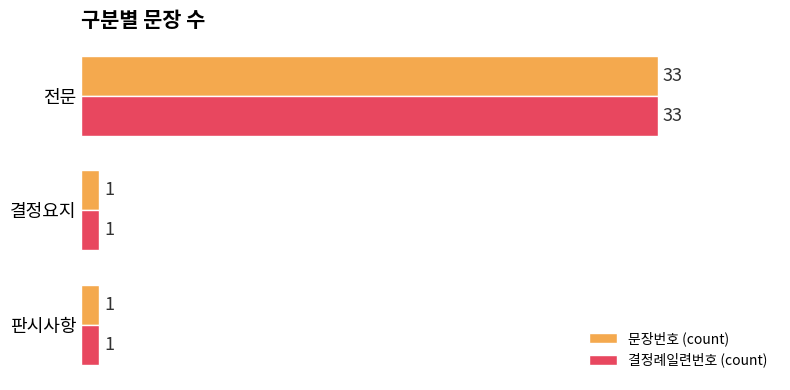

True or false: 결정례일련번호 (count) has a value of 1 at 판시사항.

True